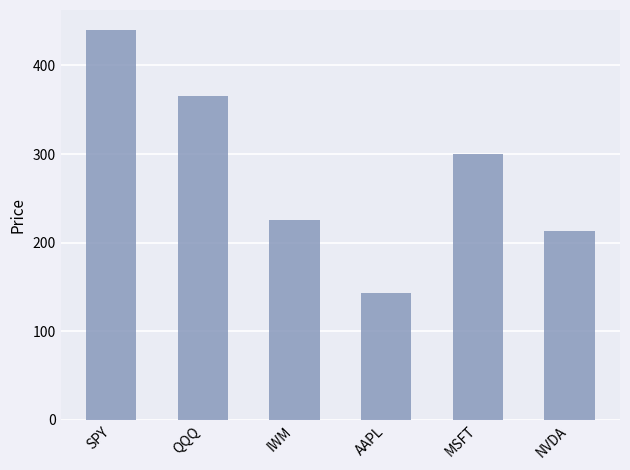

Count the number of data series in this chart.

1